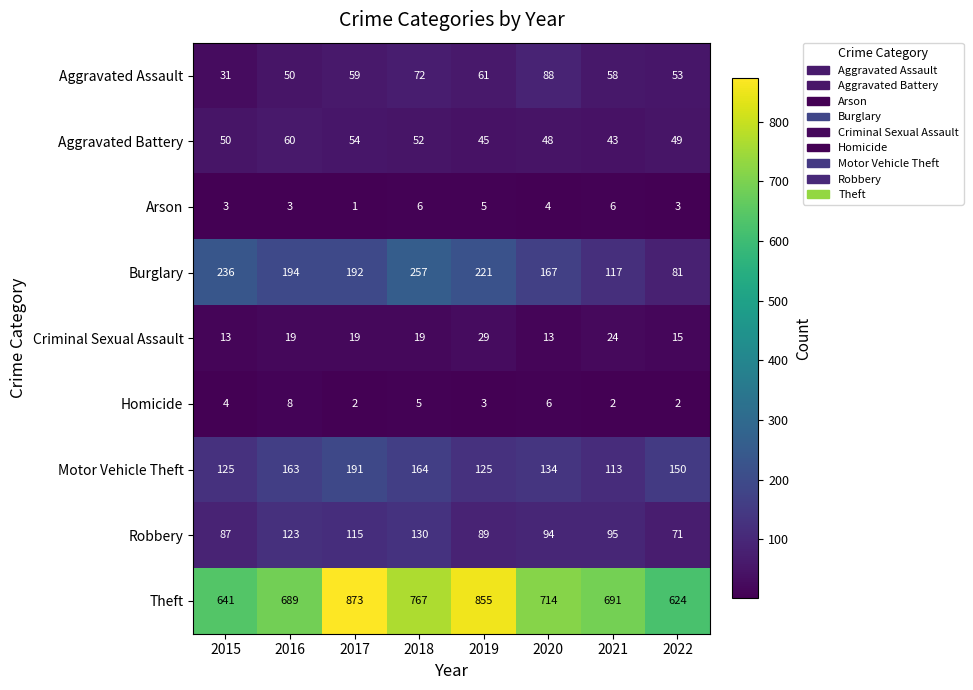

Where does the Robbery series first go above 95?

2016